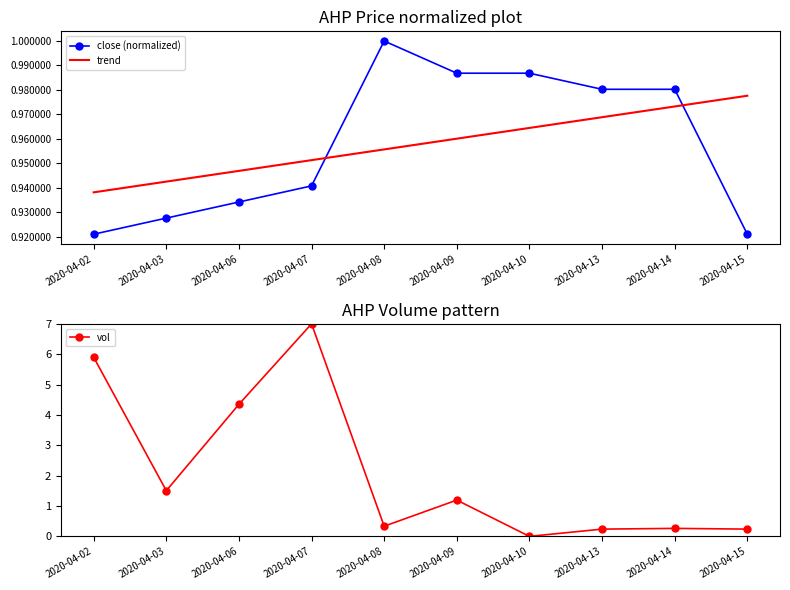

How many times do trend and close (normalized) cross each other?

2